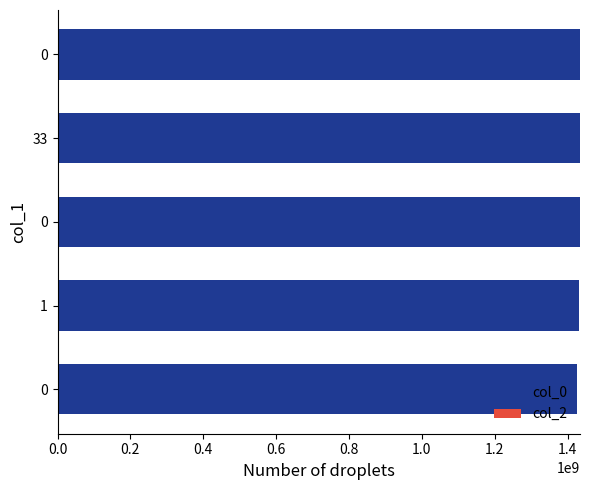

Does the chart contain any negative values?

No